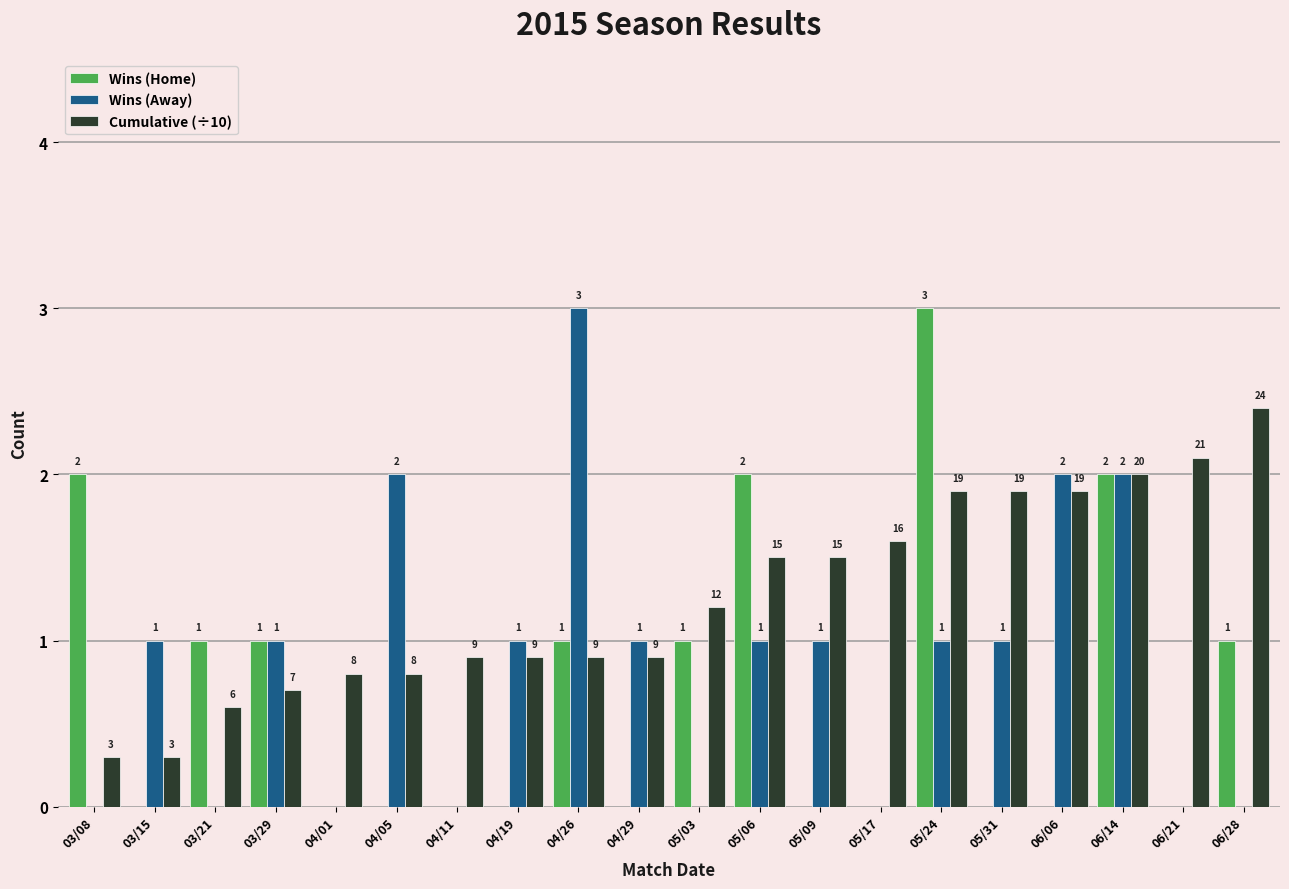

What is the sum of all Cumulative (÷10) values?

25.1